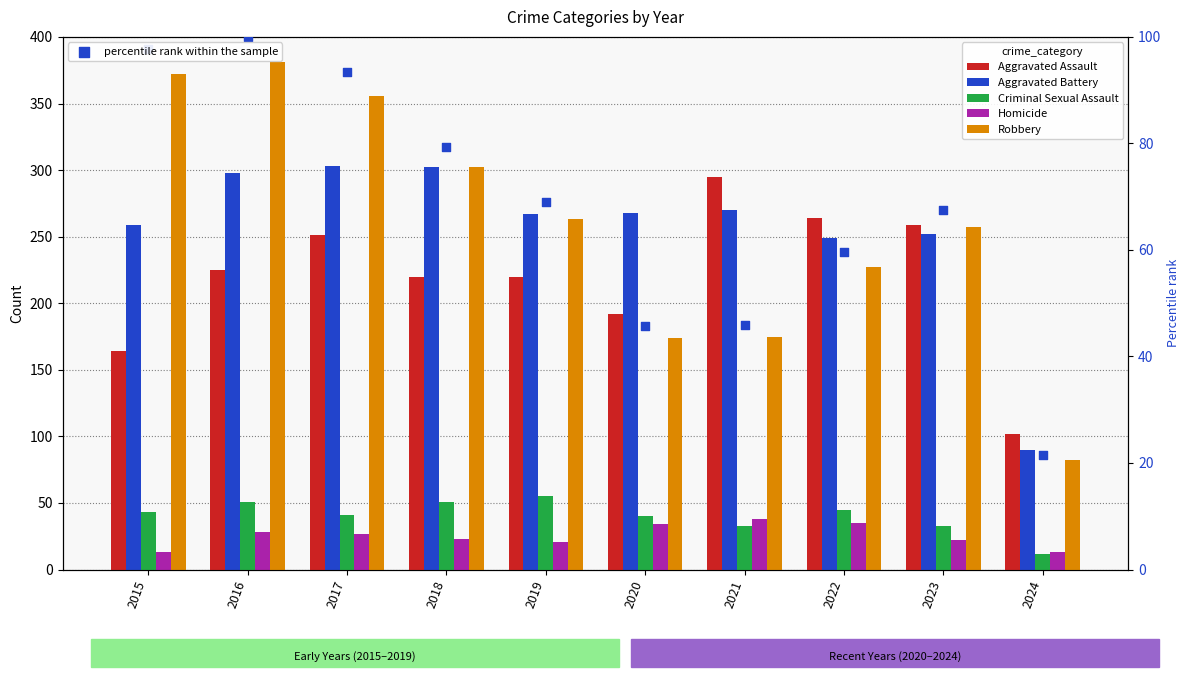

Which series has the widest spread of Y values?

Robbery